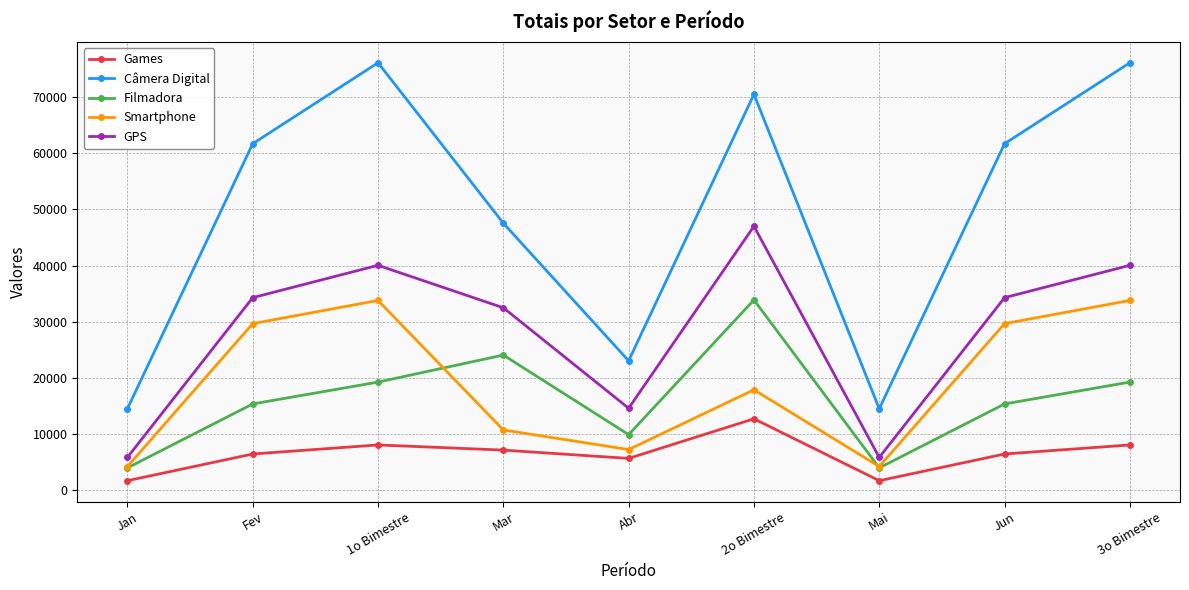

The Smartphone series shows 7166 at Abr. True or false?

True